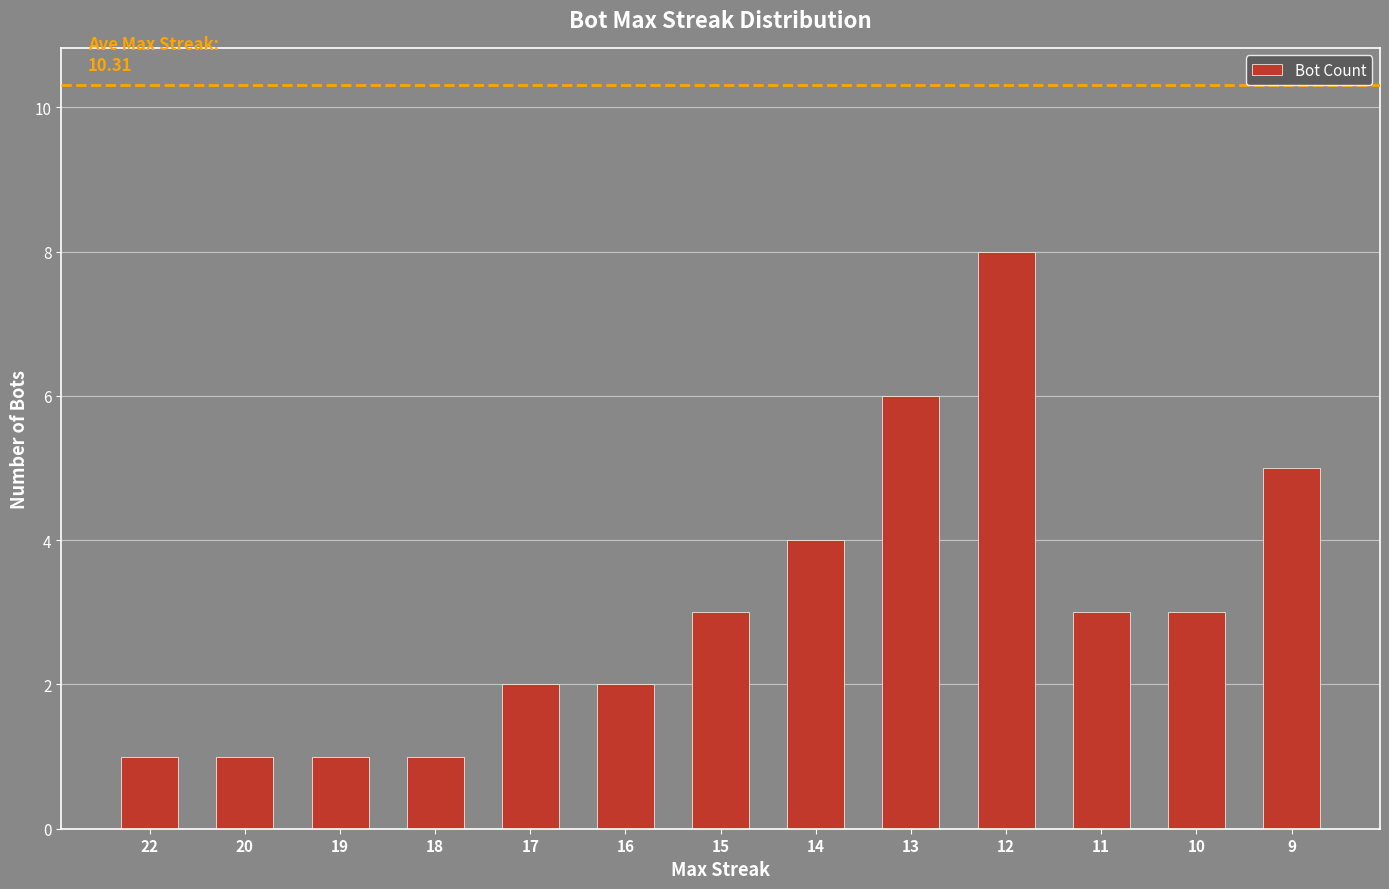

How many data points are less than 3?

6